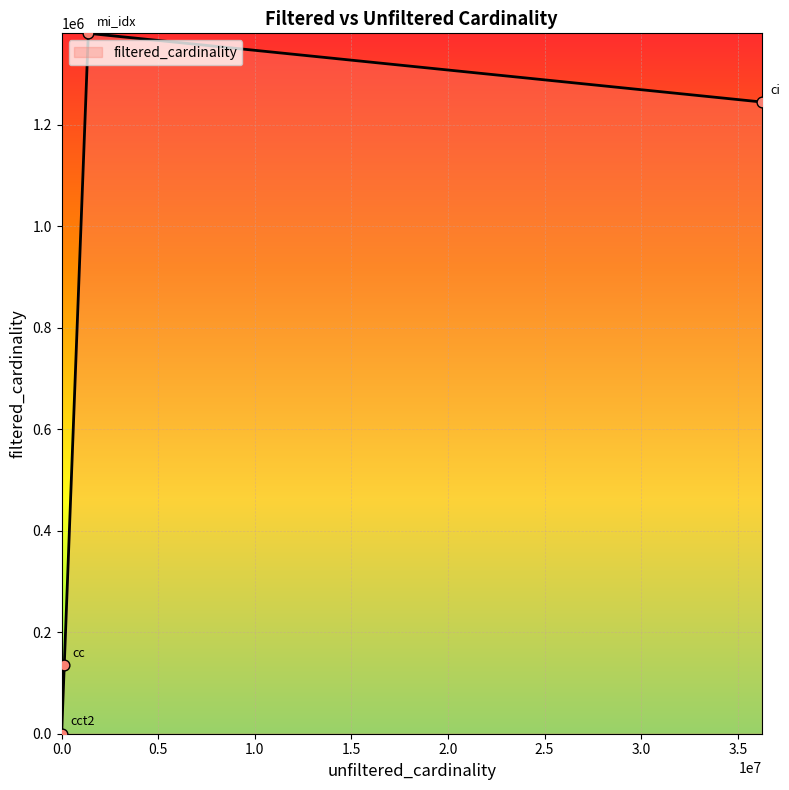

What is the difference between the maximum and minimum values?

1380034